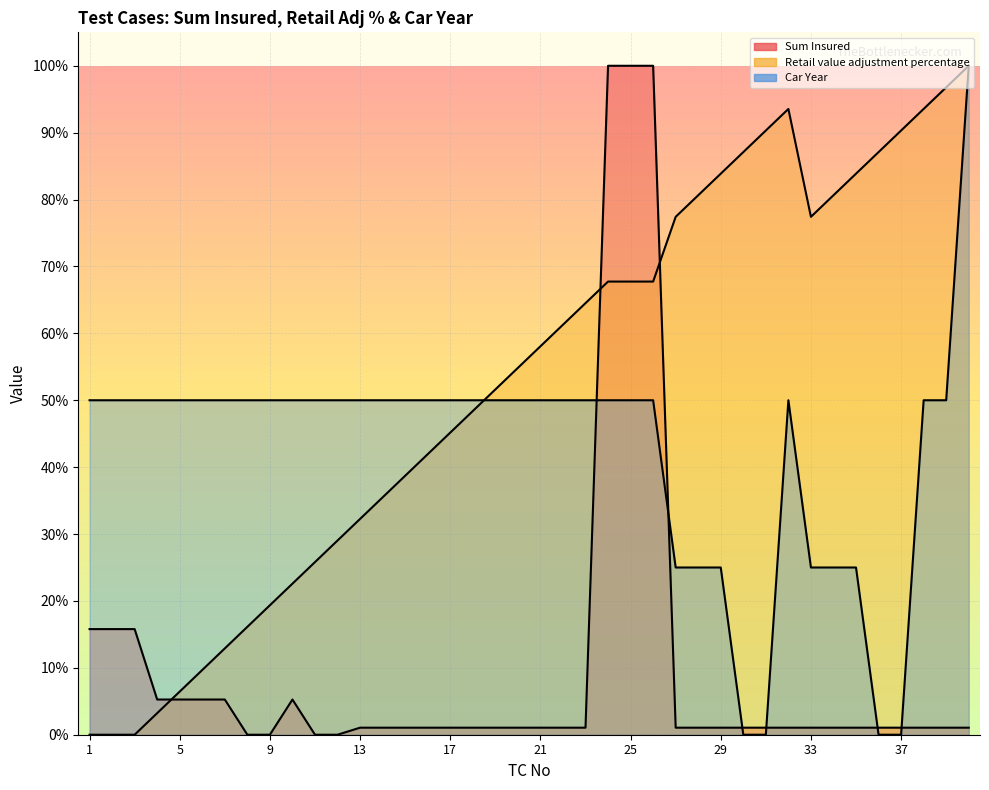

Which series has the largest total across all categories?

Retail value adjustment percentage